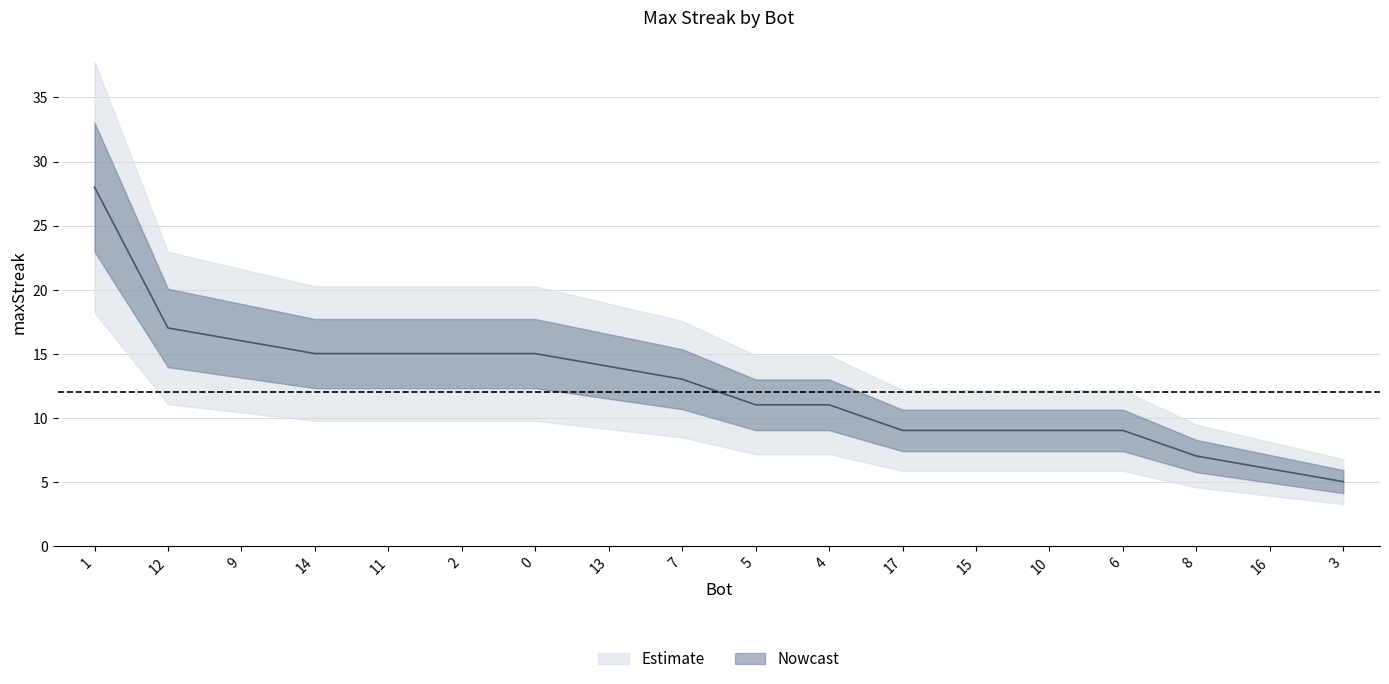

At which category does the chart reach its peak across all series?

1